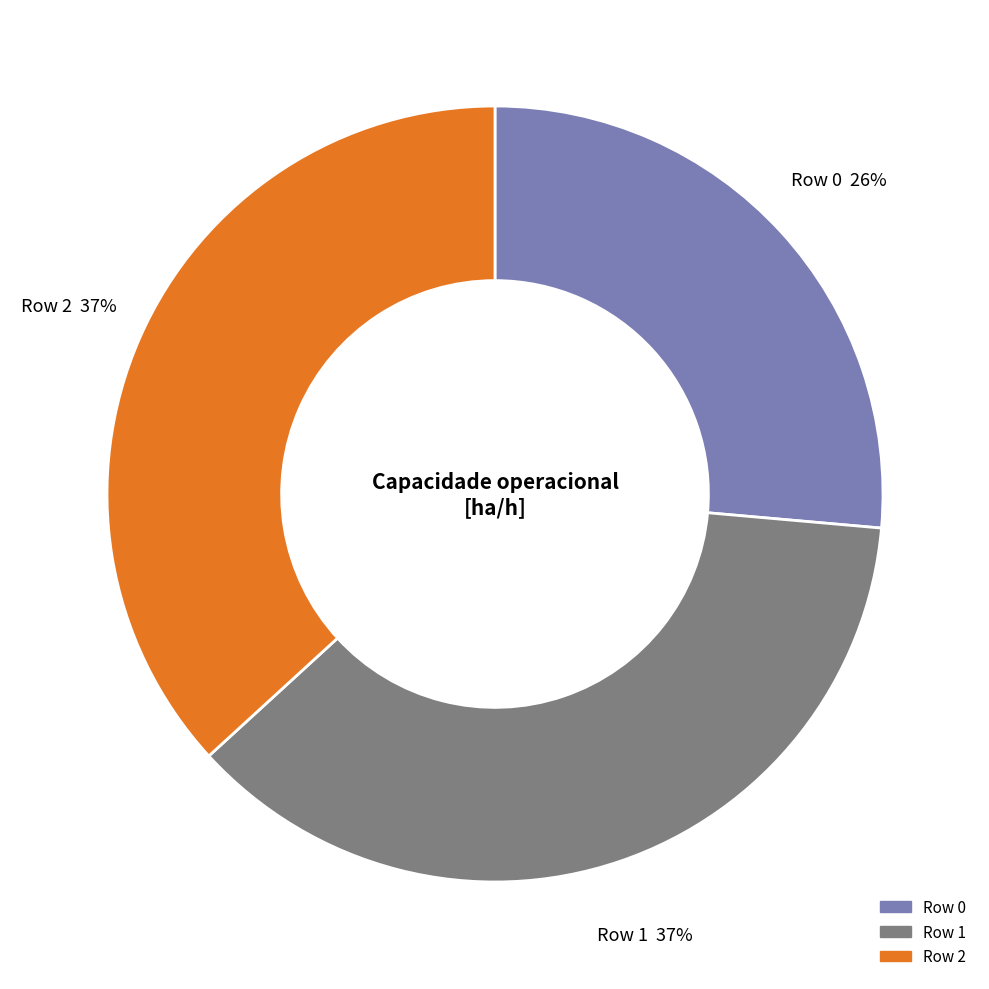

Is it true that Row 0 is 26% of the pie?

True